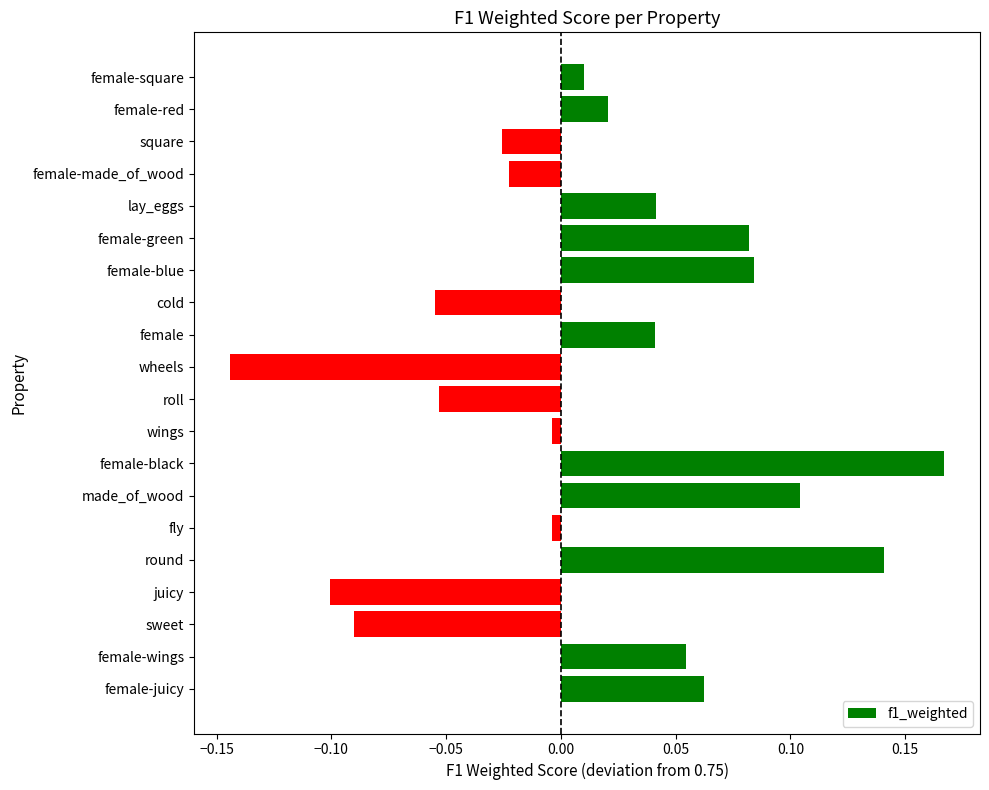

The value at cold is -0.0. True or false?

False